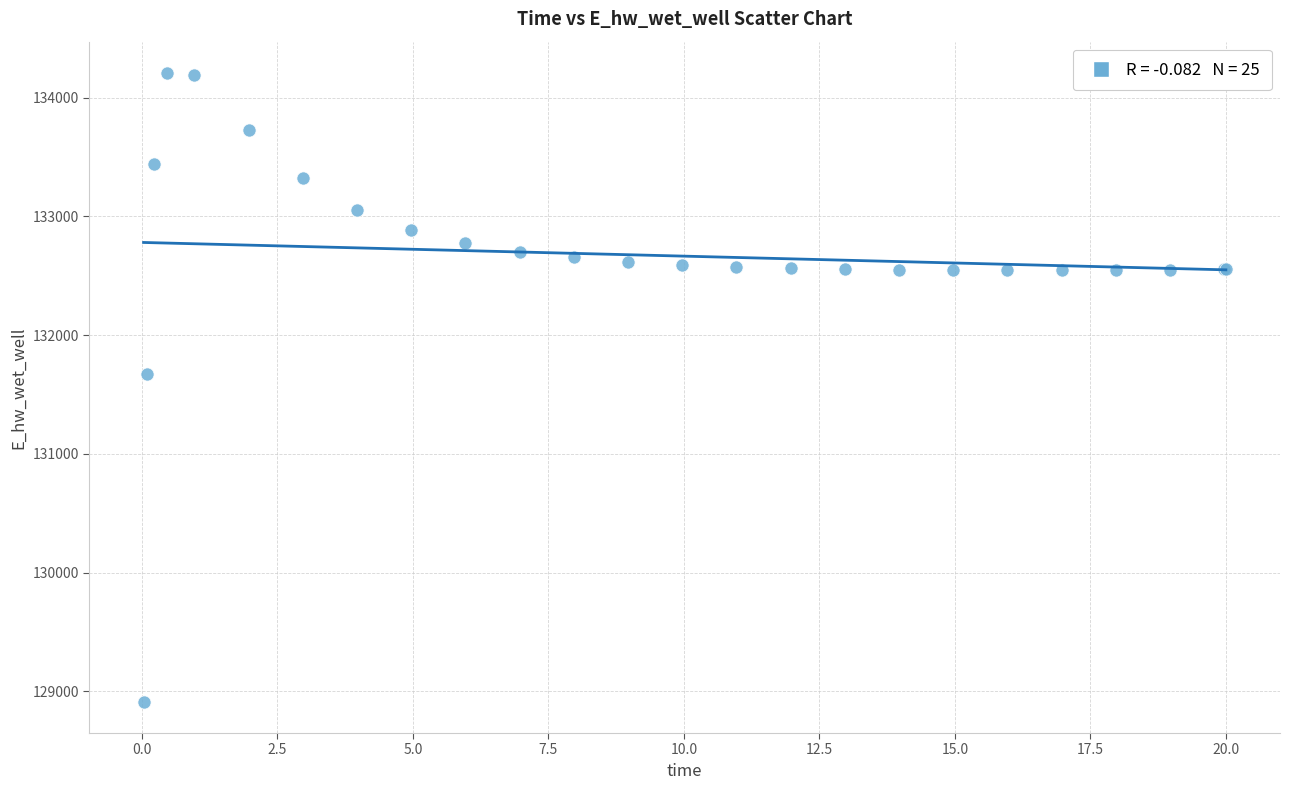

What Y value in the scatter plot is closest to 131559?

131673.5